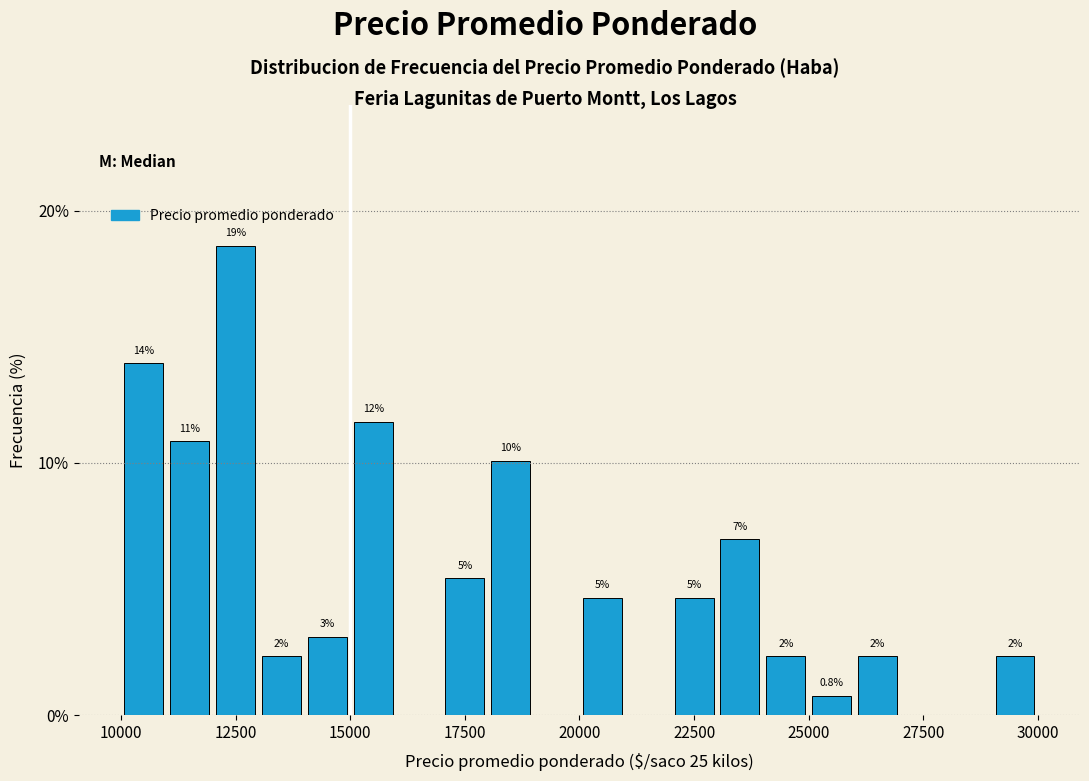

Read against the x-axis, roughly where is the centre of the tallest bar?

12500